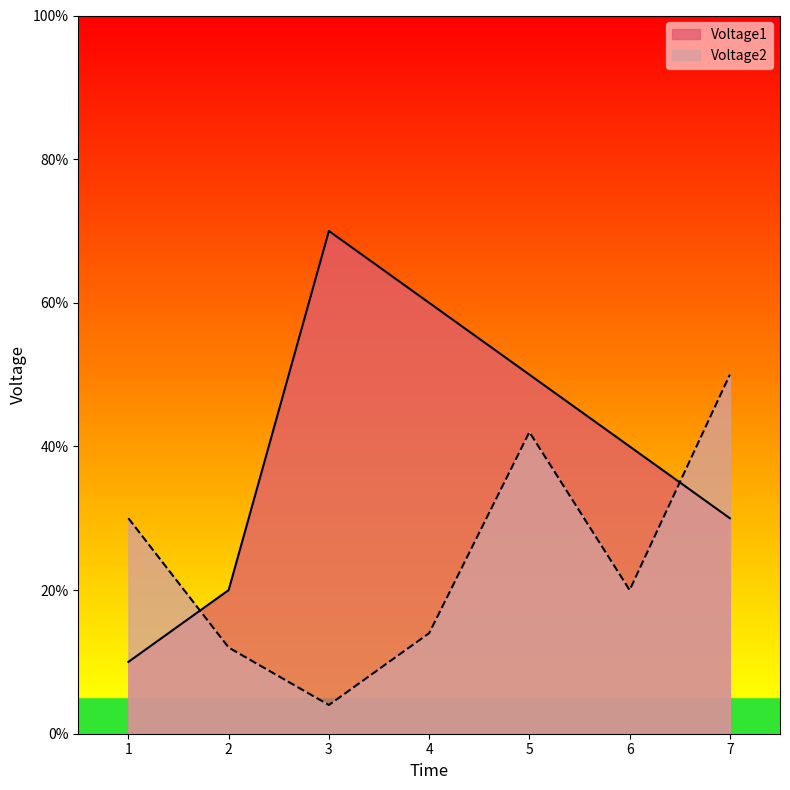

What is the average value of the Voltage2 series?

25